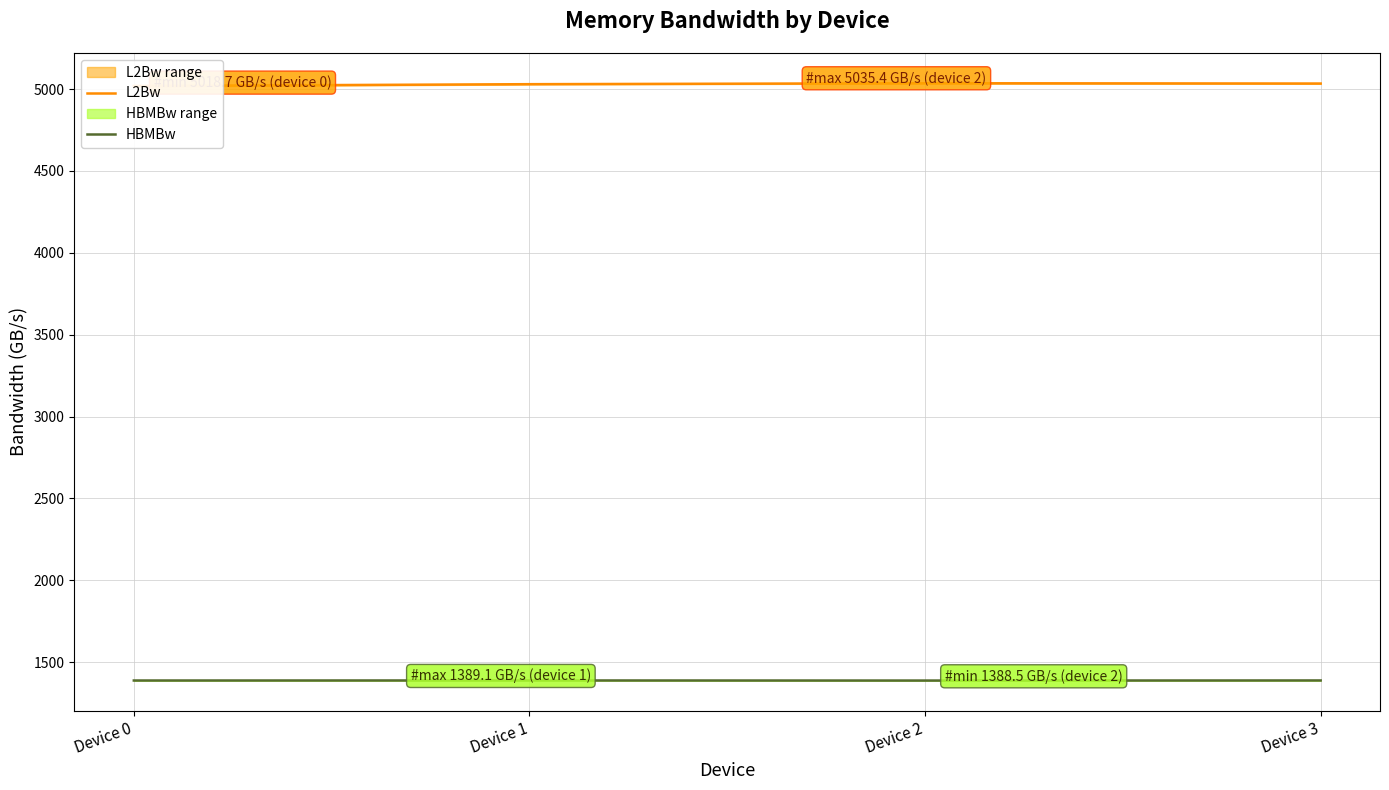

What is the maximum value shown in the chart?

5035.4